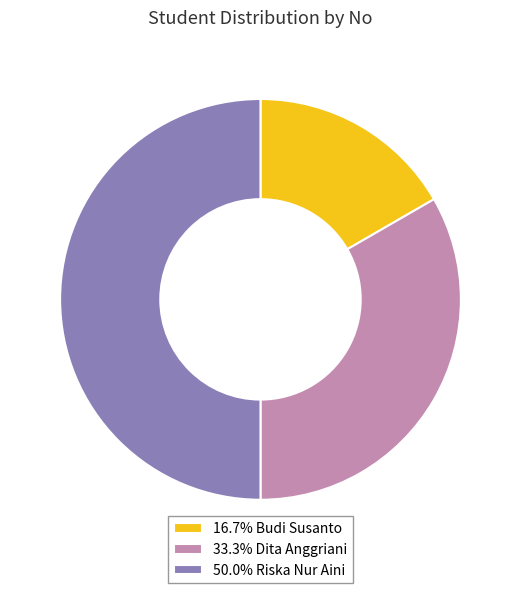

How many slices are in this pie chart?

3